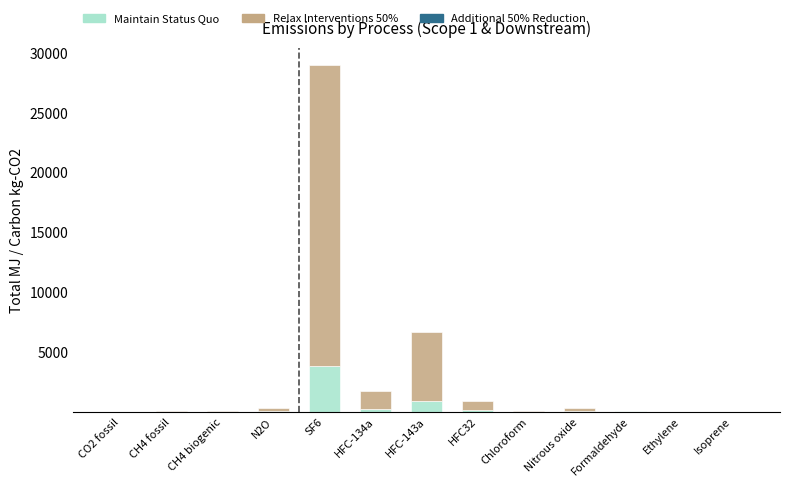

At which category is the sum across all series the highest?

SF6